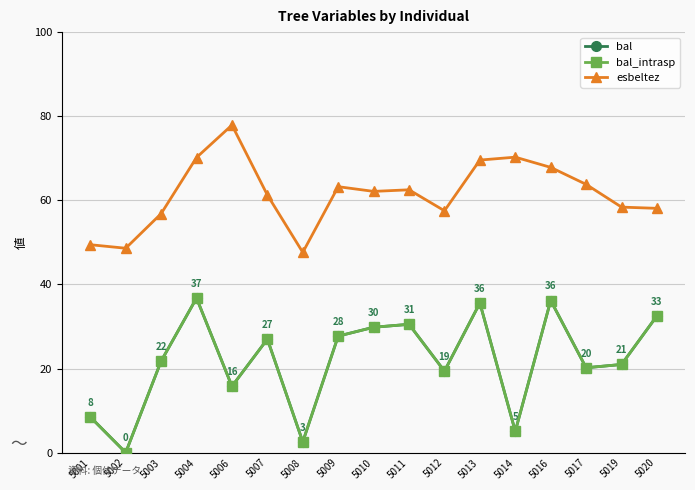

What is the average value of the esbeltez series?

61.5